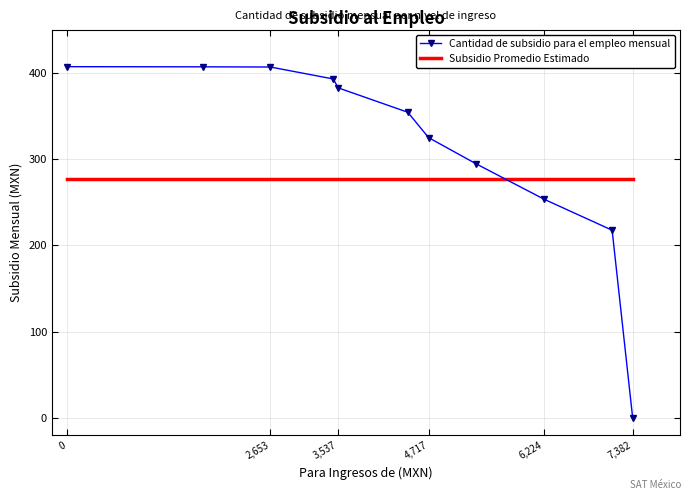

What is the sum of all Subsidio Promedio Estimado values?

3040.6